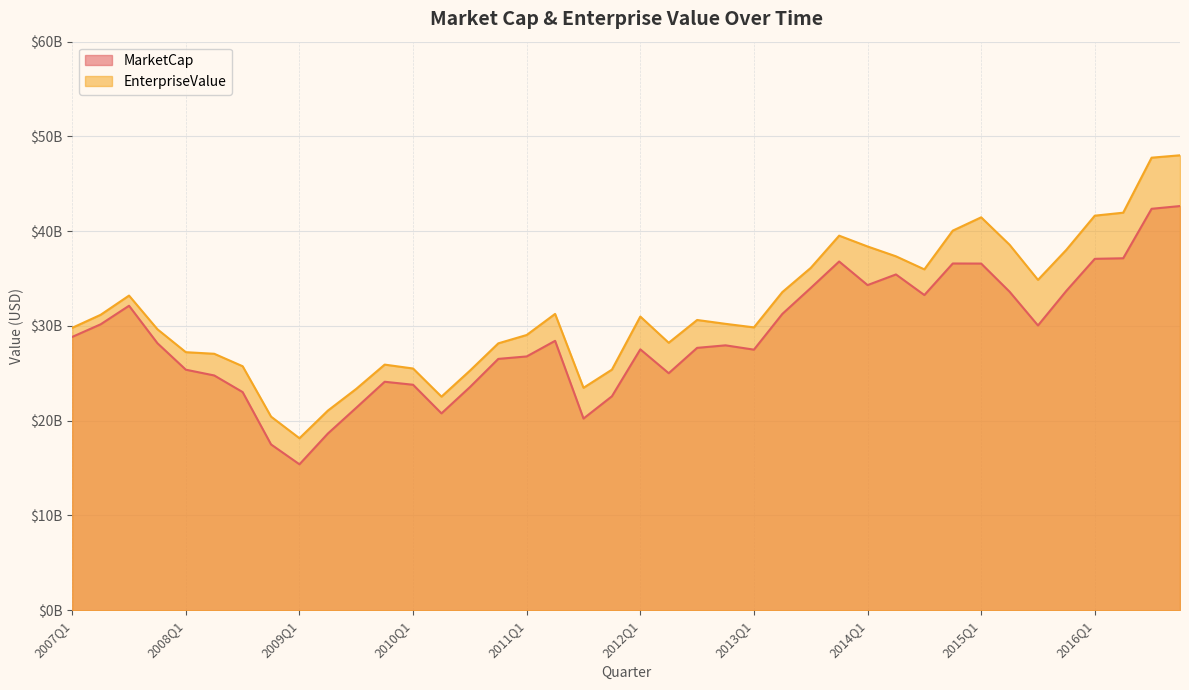

Where is the first local maximum for MarketCap?

2007Q3